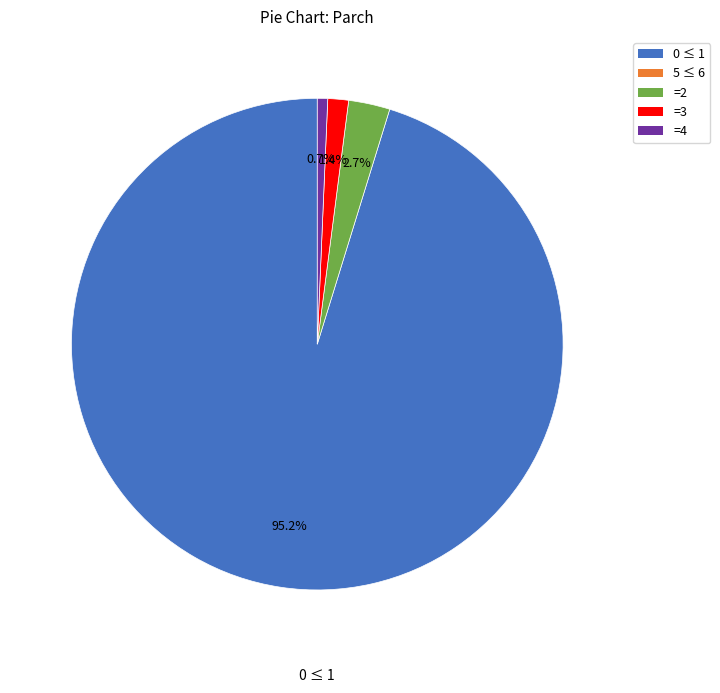

Does any single category account for the majority?

Yes